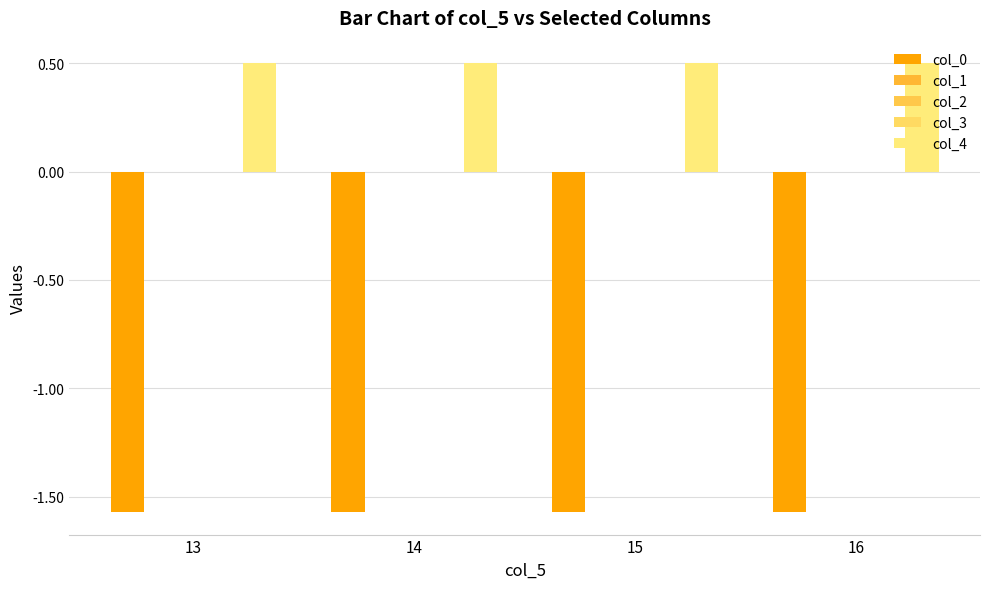

How many groups of bars are there?

4